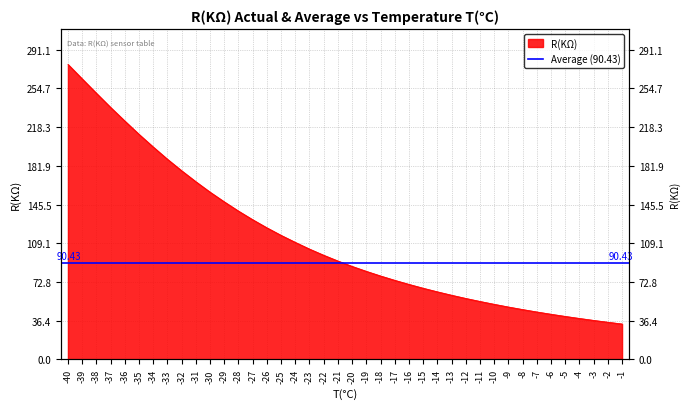

What is the difference between the second highest and minimum values?

230.3